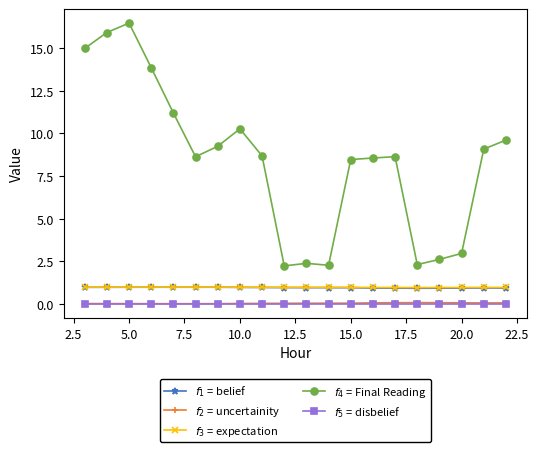

At how many categories does at least one series exceed 8?

14